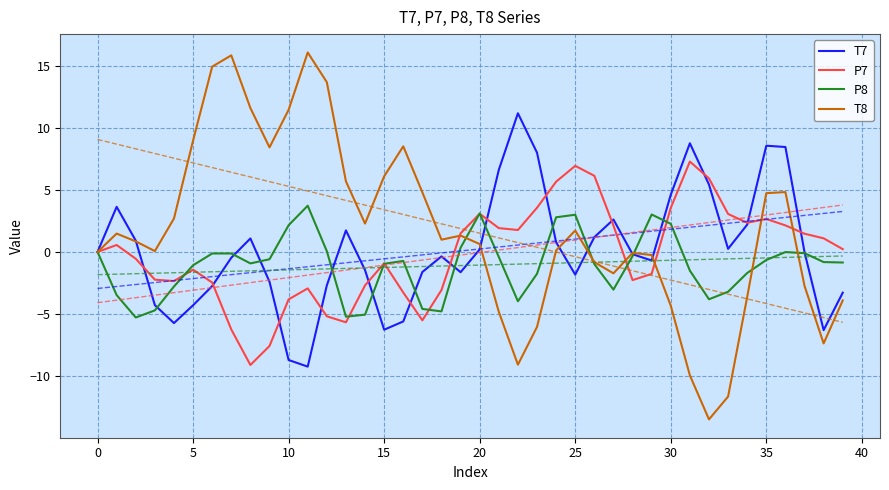

Between 21 and 12, which is larger?

21